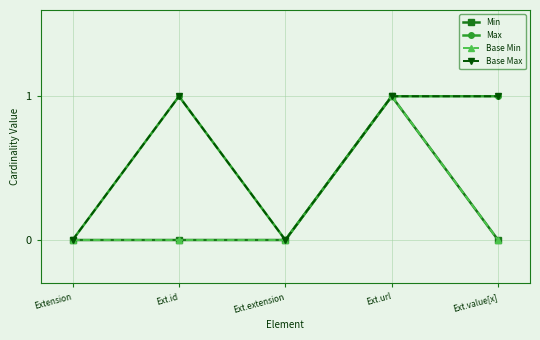

Does the chart have visible grid lines?

Yes